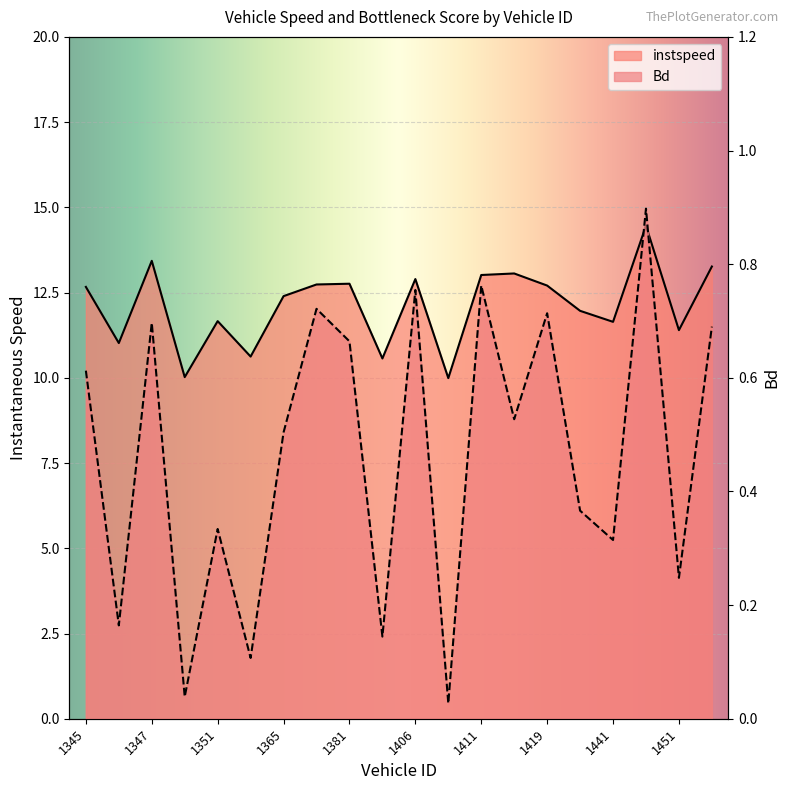

Which category has the highest value in the instspeed series?

1446